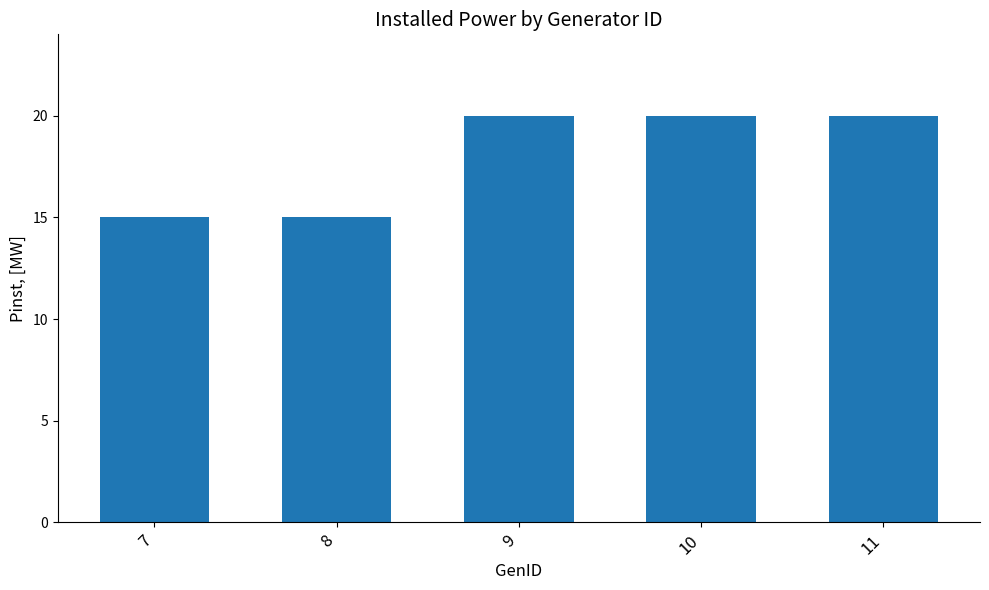

What is the difference between the values at 9 and 8?

5